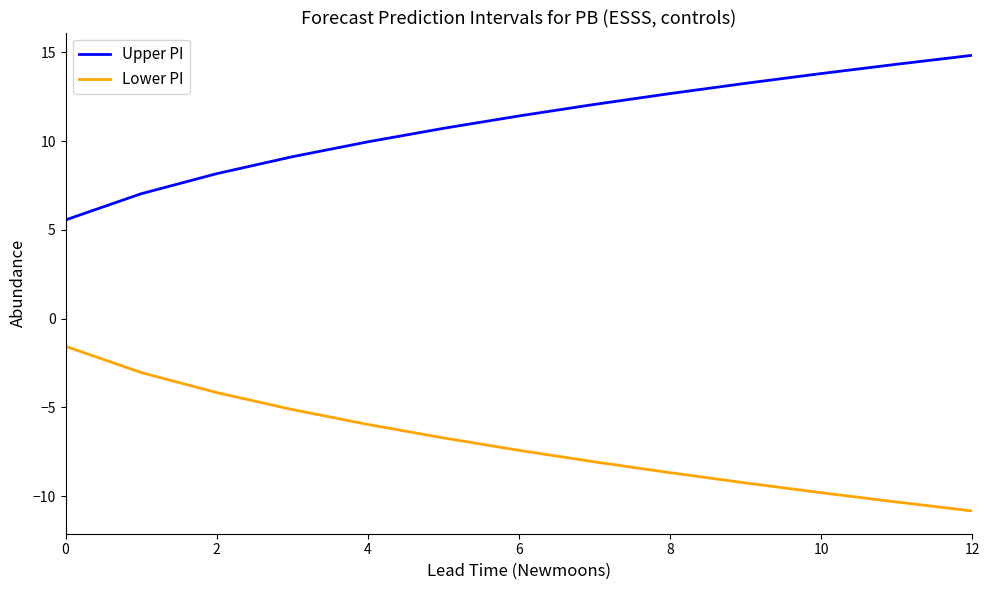

What is the minimum value for Lower PI?

-10.8